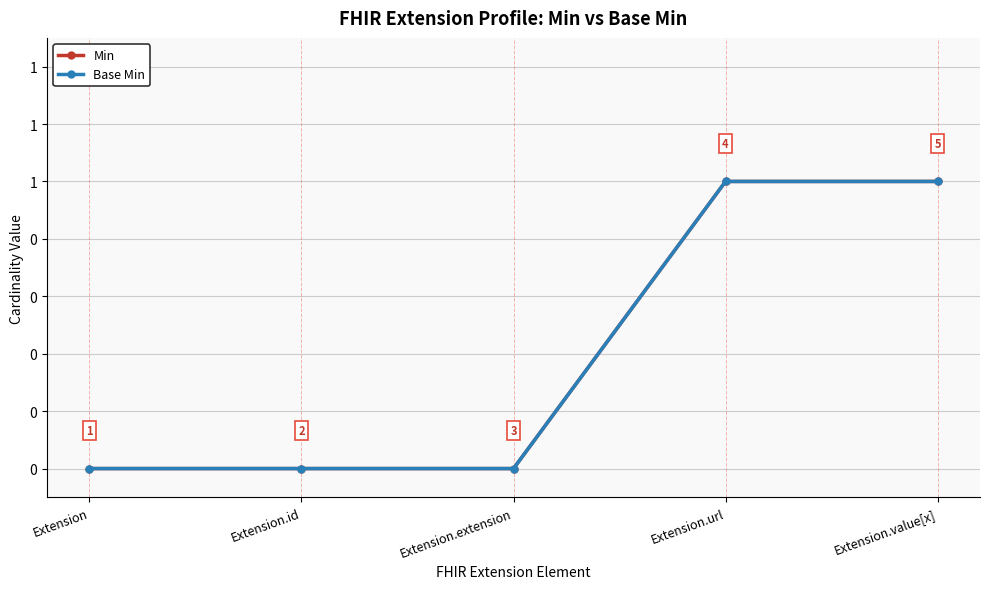

Is the value of Base Min at Extension.extension greater than the value of Min at Extension.extension?

No